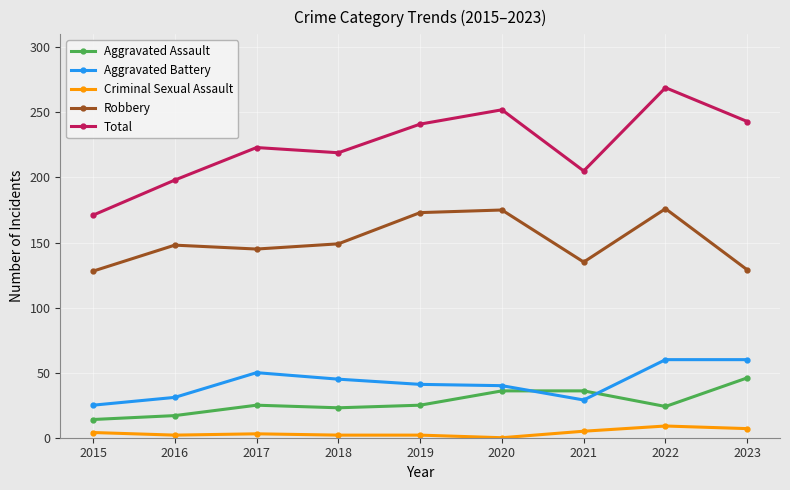

What is the average value of the Criminal Sexual Assault series?

4